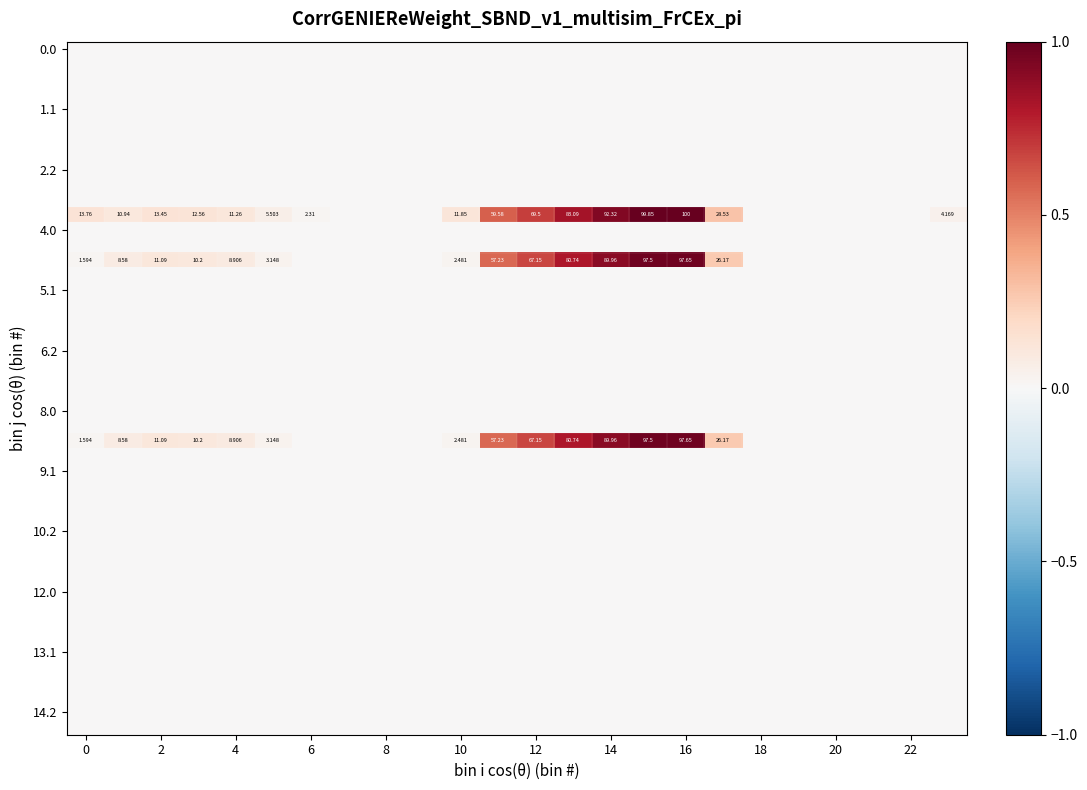

What is the approximate value of 4.2 at 4?

0.1